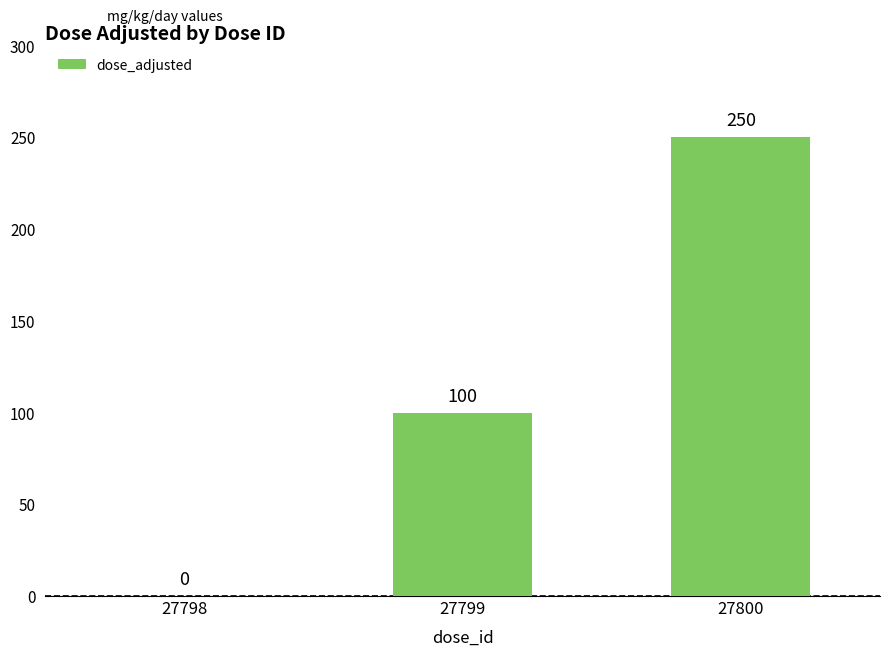

Reading left to right, transcribe all the data shown in this chart.

27798=0	27799=100	27800=250